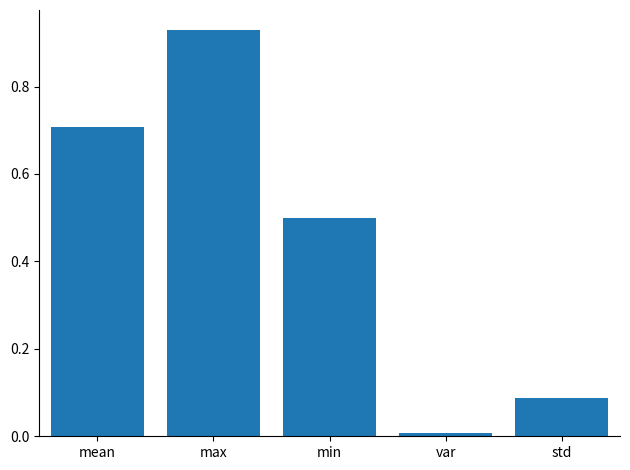

The value at max is 1.3. True or false?

False